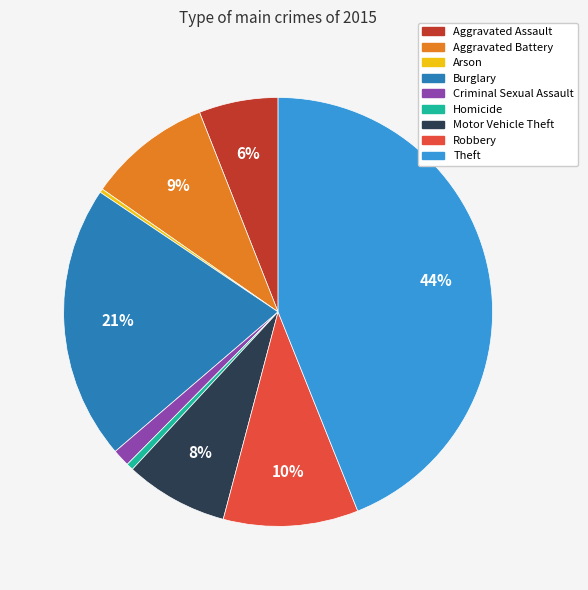

Between Aggravated Assault and Burglary, which is larger?

Burglary